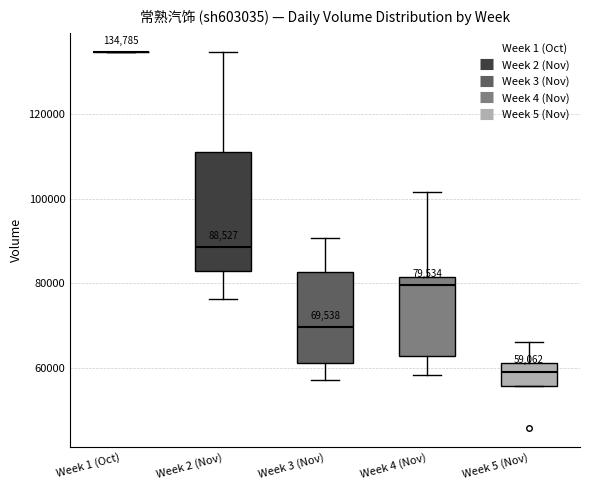

Comparing the boxes themselves (not the whiskers), which one is the tallest?

Week 2 (Nov)